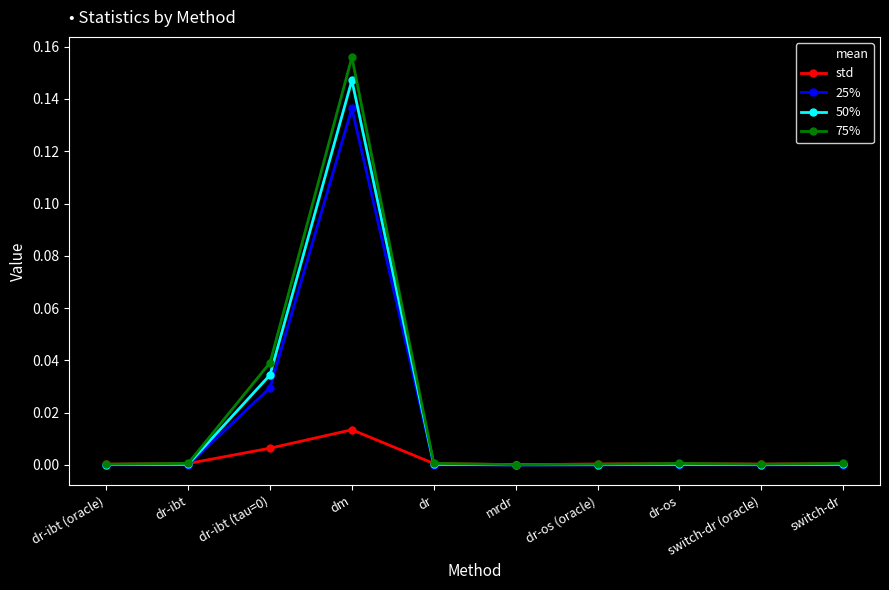

True or false: mean has a value of 0.2 at dm.

False